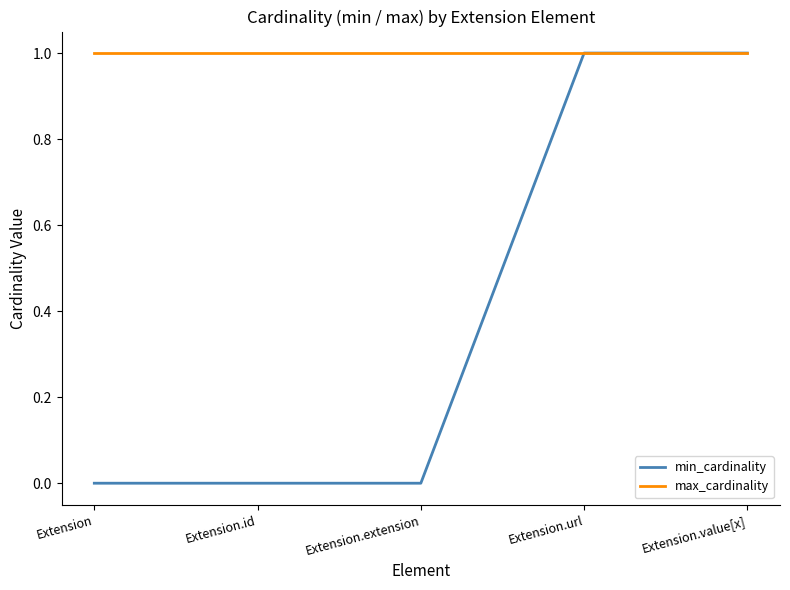

What position from the right is Extension.value[x]?

1